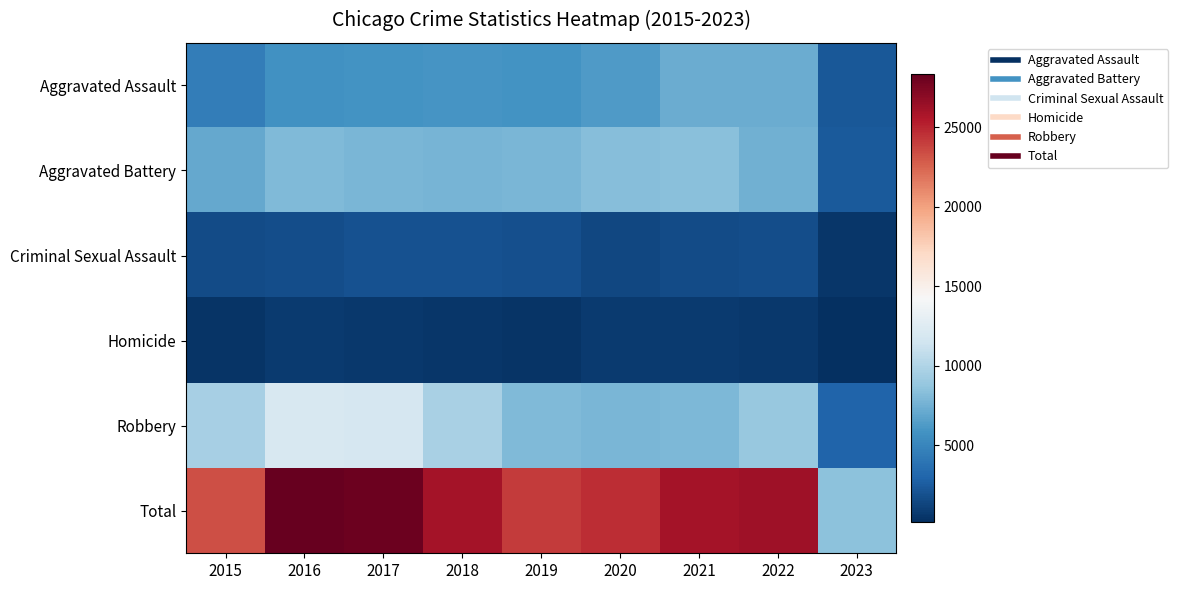

What is the spread (max minus min) of values at 2021?

25201